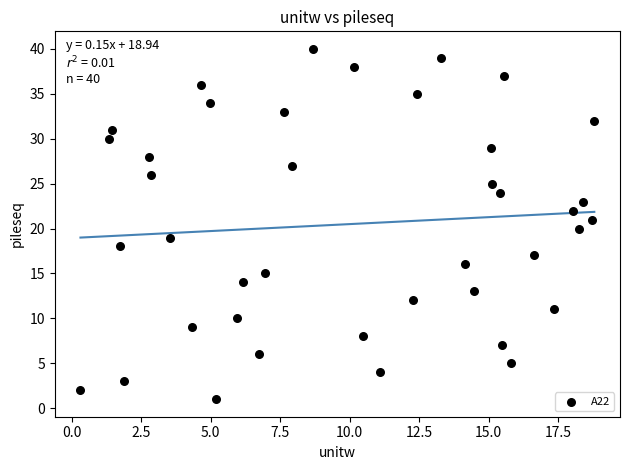

What is the range of Y values (max minus min)?

39